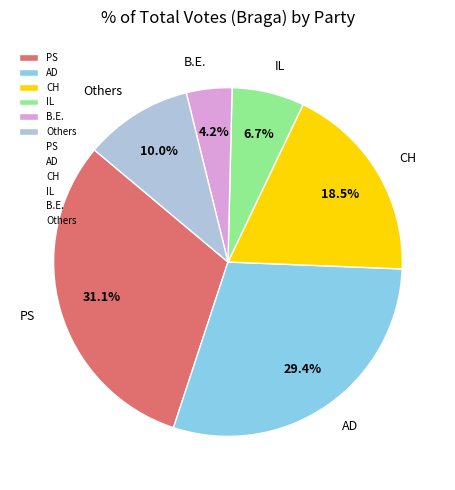

How much of the chart is everything except AD?

70.6%